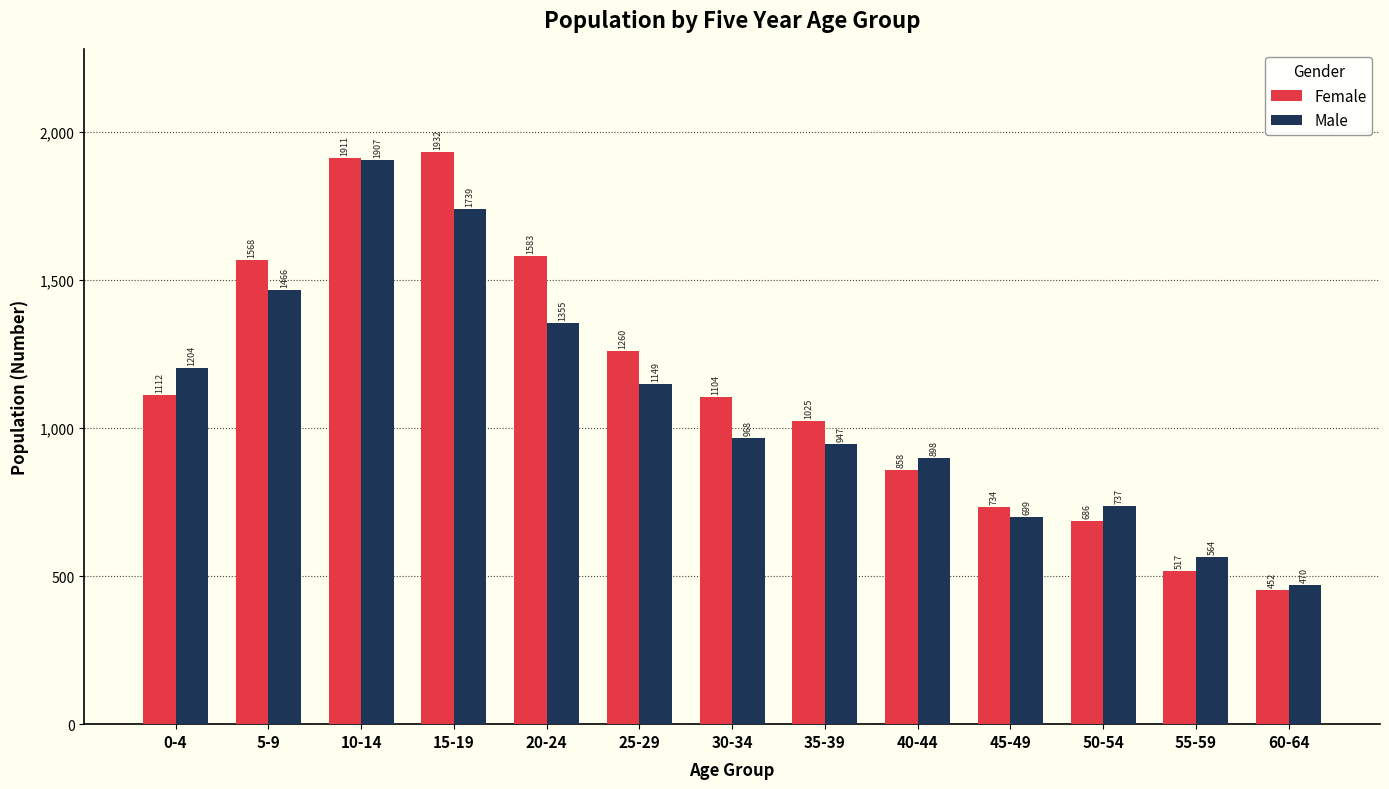

Which series has the largest range (max minus min)?

Female